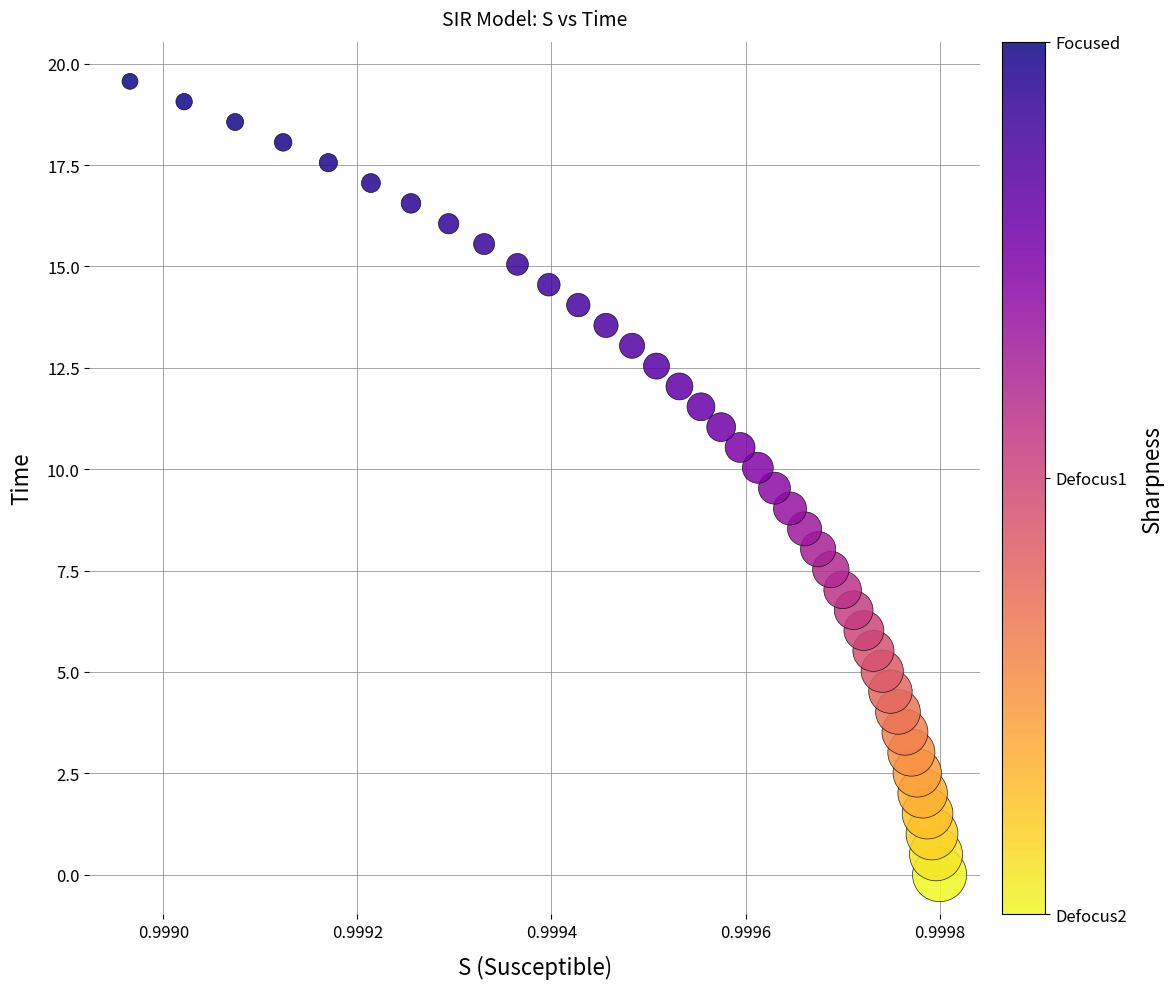

What is the range of Y values (max minus min)?

19.6